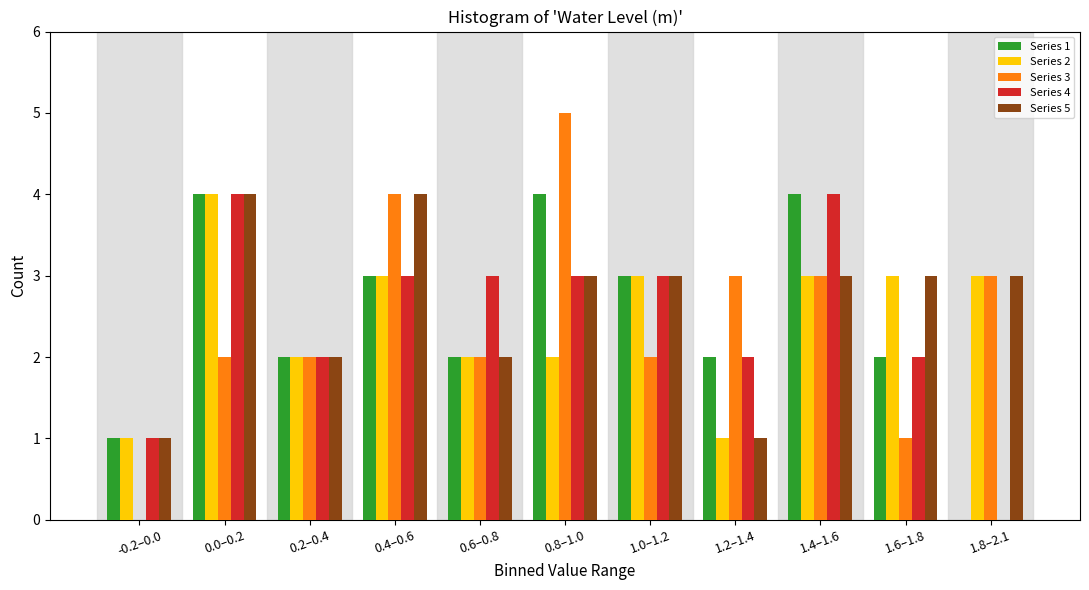

Which category has the highest value across all series?

0.8–1.0